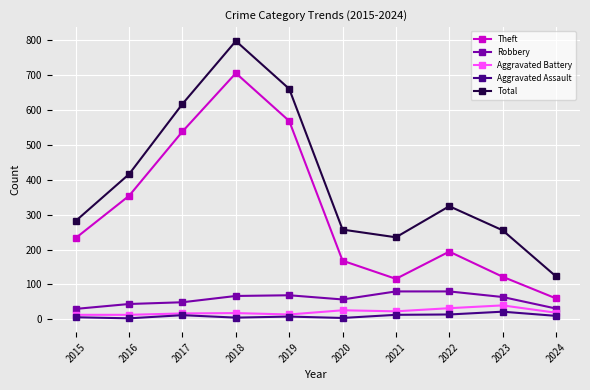

True or false: Robbery and Theft intersect in this chart.

False